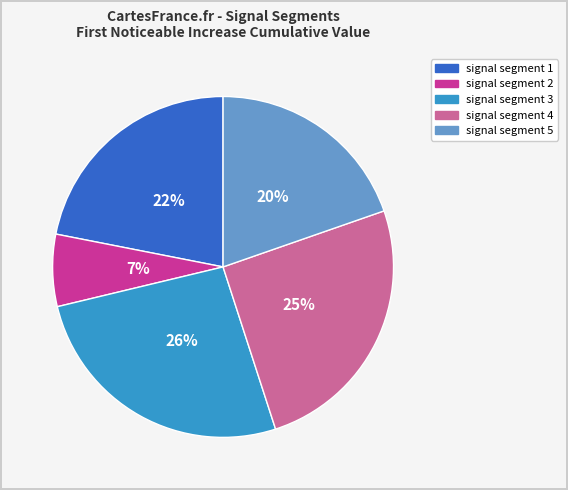

The signal segment 2 slice represents 1% of the pie. True or false?

False